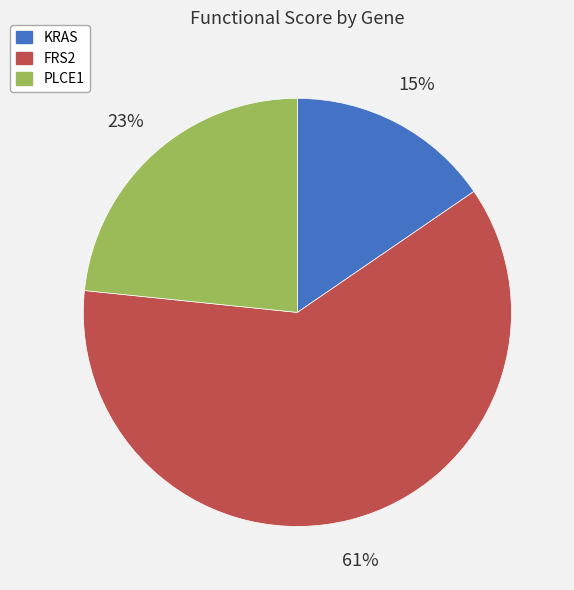

Is it true that FRS2 is 50% of the pie?

False